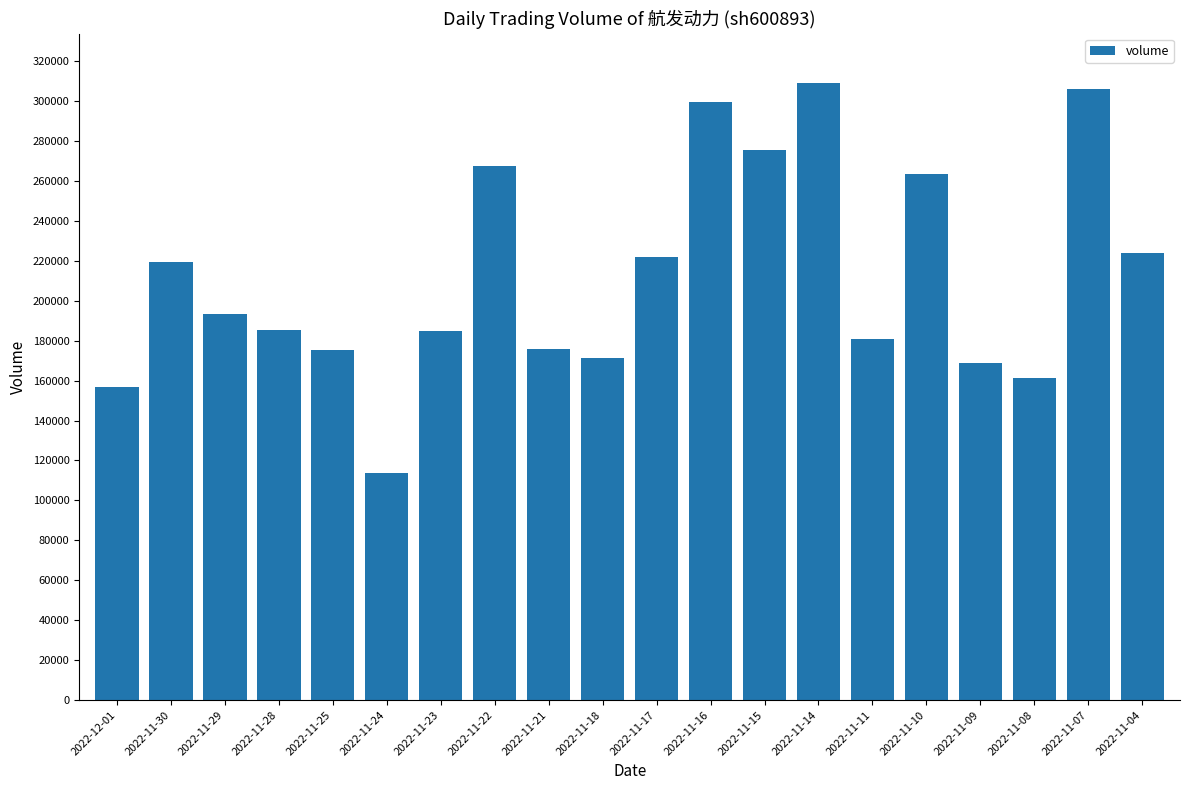

Which has a higher value, 2022-11-18 or 2022-11-22?

2022-11-22